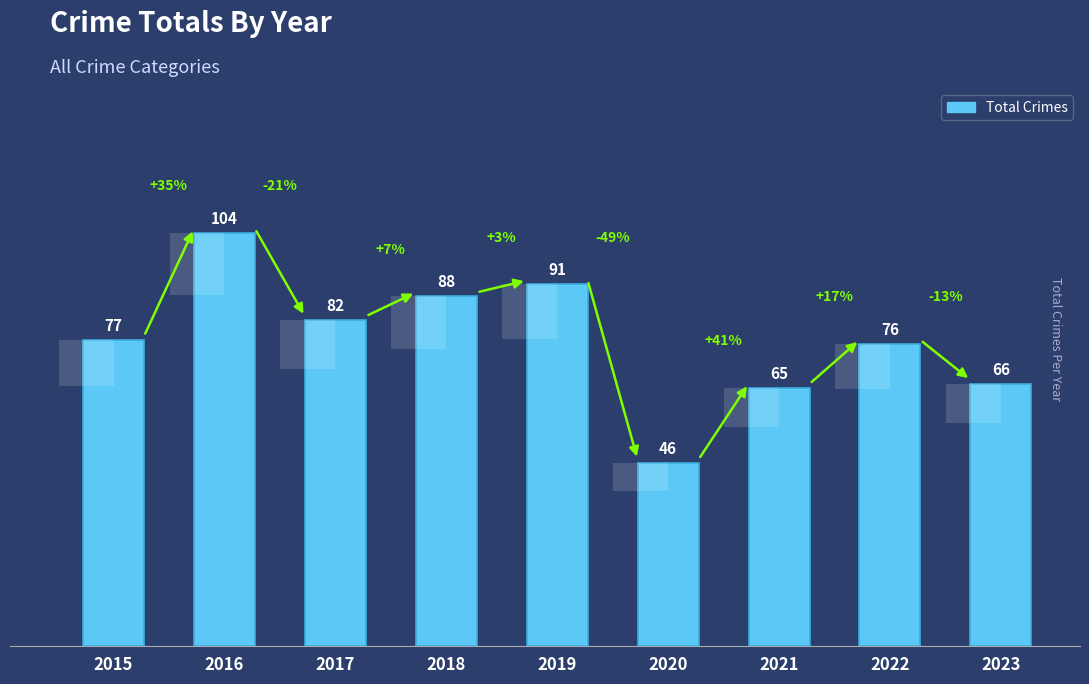

Rank the categories by value from highest to lowest.

2016, 2019, 2018, 2017, 2015, 2022, 2023, 2021, 2020